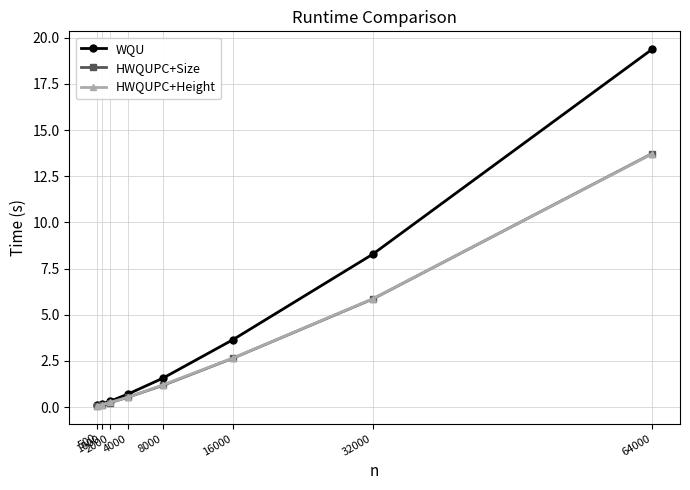

True or false: HWQUPC+Size has a value of 4.4 at 16000.

False